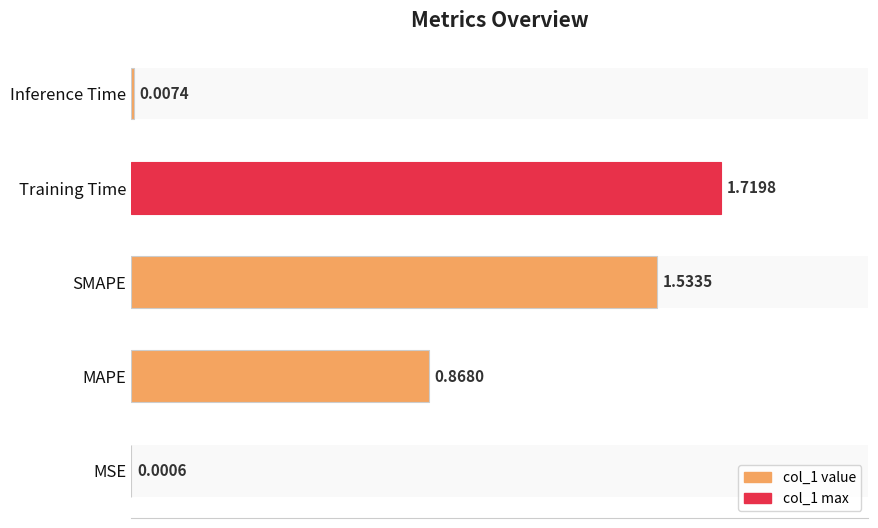

What position from the right is 0.25?

4